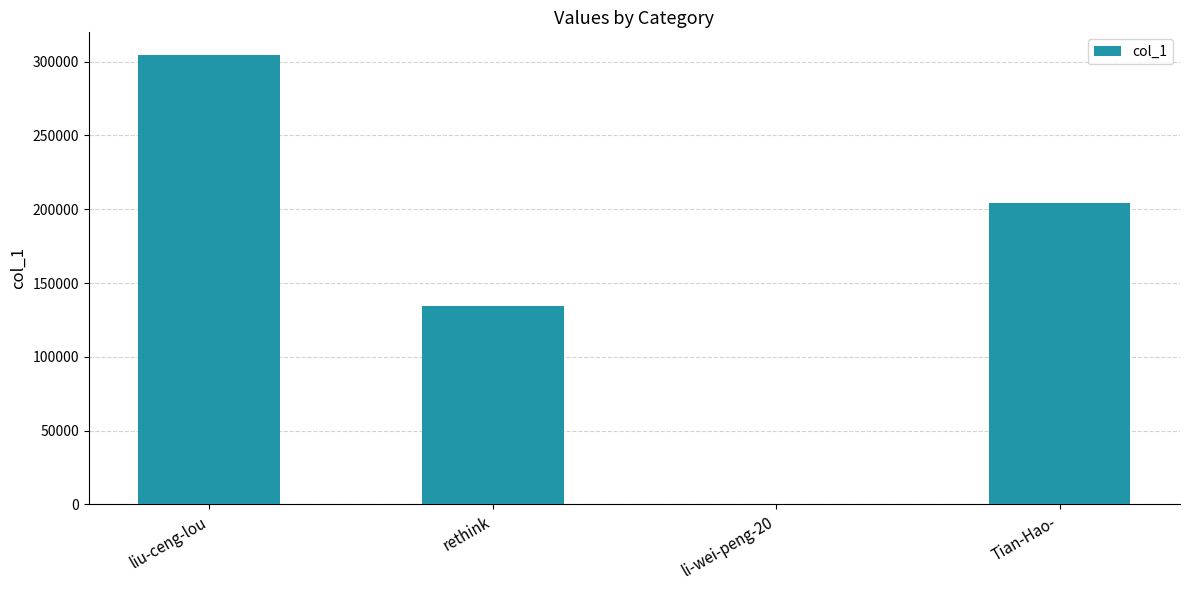

What is the sum of the values at rethink and liu-ceng-lou?

439299